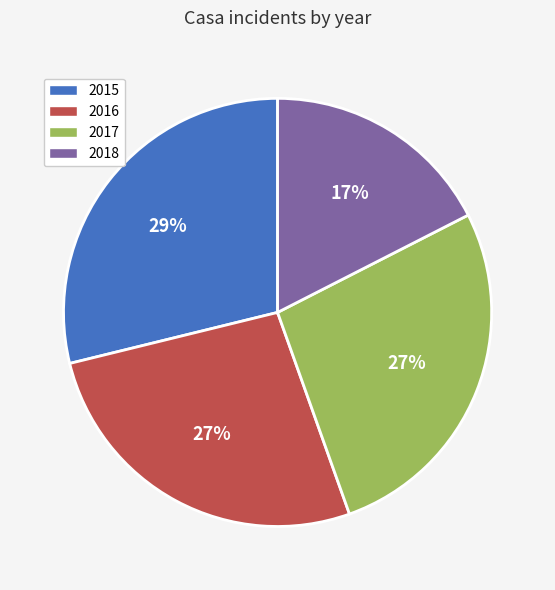

What percentage is the 2018 slice, to the nearest percent?

17%